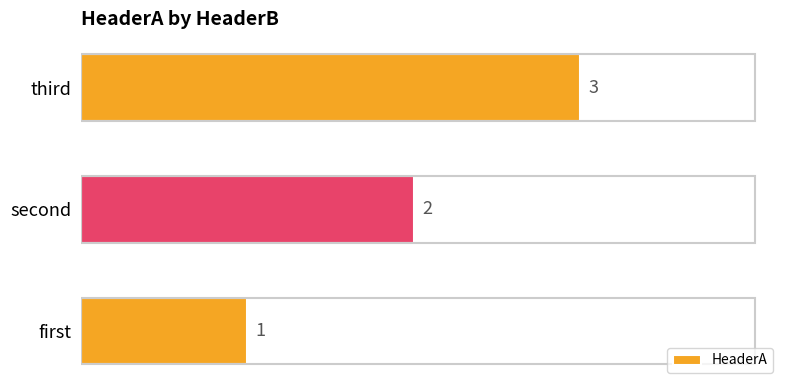

Is it true that the value at first is 1?

True